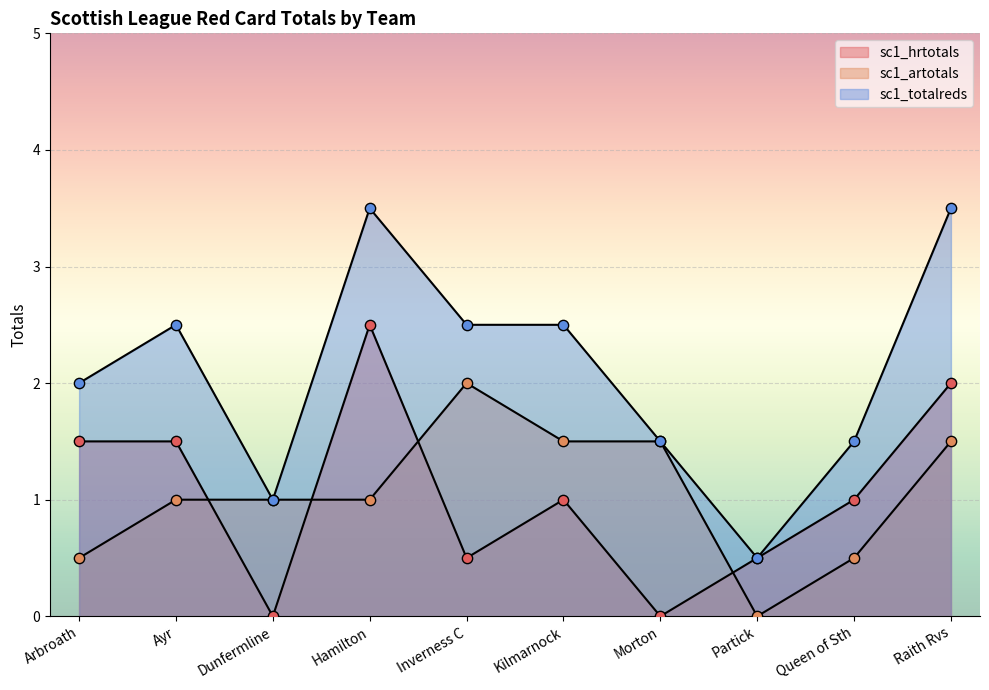

Which series reaches the maximum Y coordinate?

sc1_totalreds